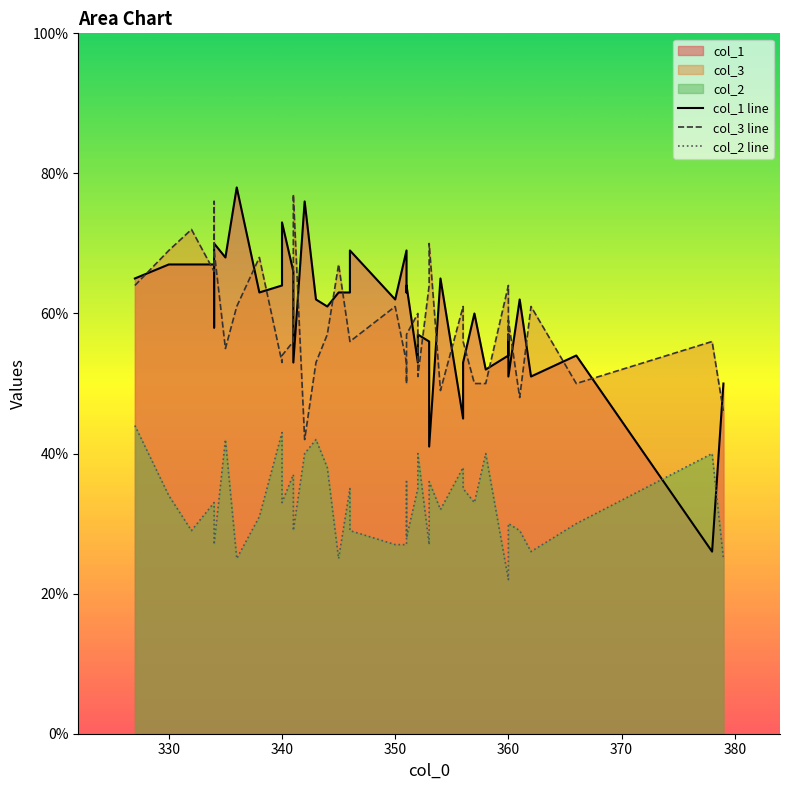

Reading left to right, transcribe all the data shown in this chart.

col_1 line: 65	67	67	67	58	70	68	78	63	64	73	66	53	76	62	61	63	63	69	62	69	63	64	53	57	56	41	65	45	53	60	52	54	57	51	62	51	54	26	50
col_3 line: 64	69	72	66	76	69	55	61	68	53	54	56	77	42	53	57	67	56	56	61	53	50	57	60	51	64	70	49	61	56	50	50	64	56	59	48	61	50	56	46
col_2 line: 44	34	29	33	32	27	42	25	31	43	33	37	29	40	42	38	25	35	29	27	27	36	28	35	40	27	36	32	38	35	33	40	22	27	30	29	26	30	40	25